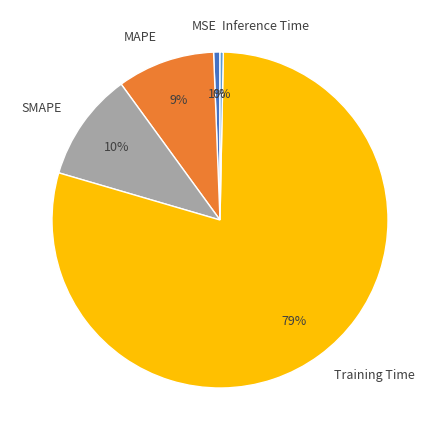

Is Training Time the majority of the pie?

Yes